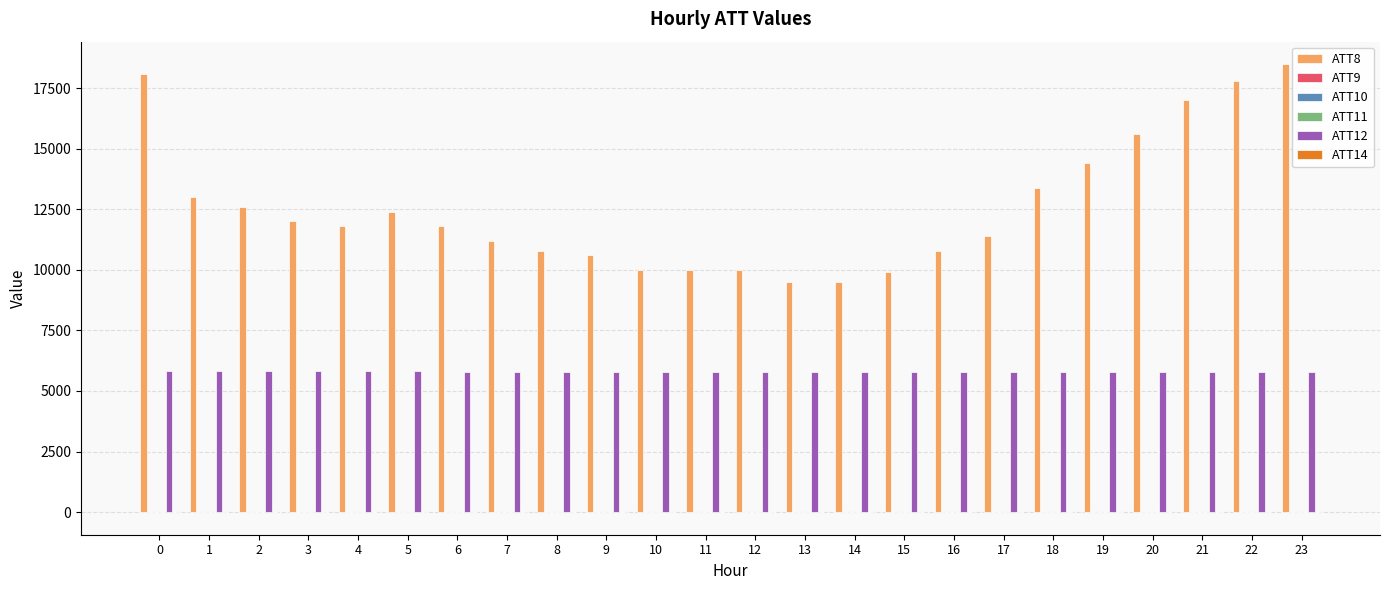

The value of ATT8 at 9 is 10600.0. True or false?

True